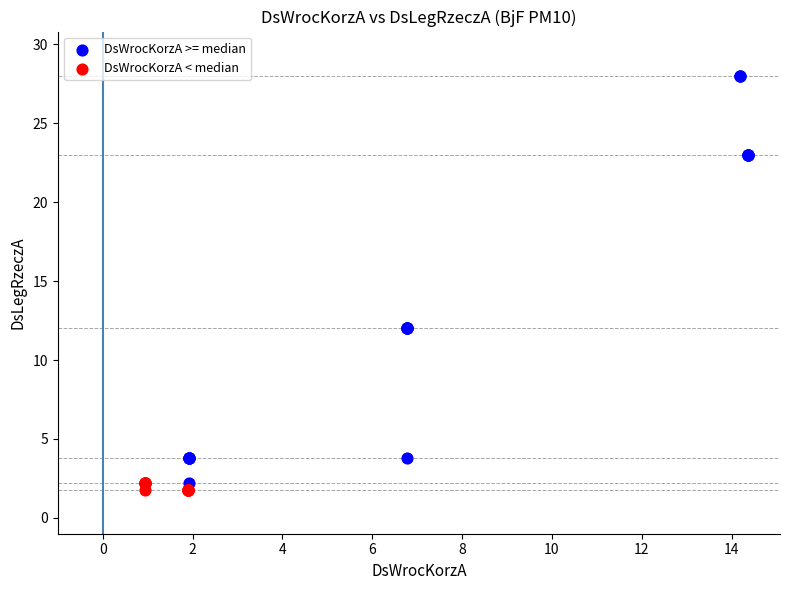

Which series reaches the minimum Y coordinate?

DsWrocKorzA < median